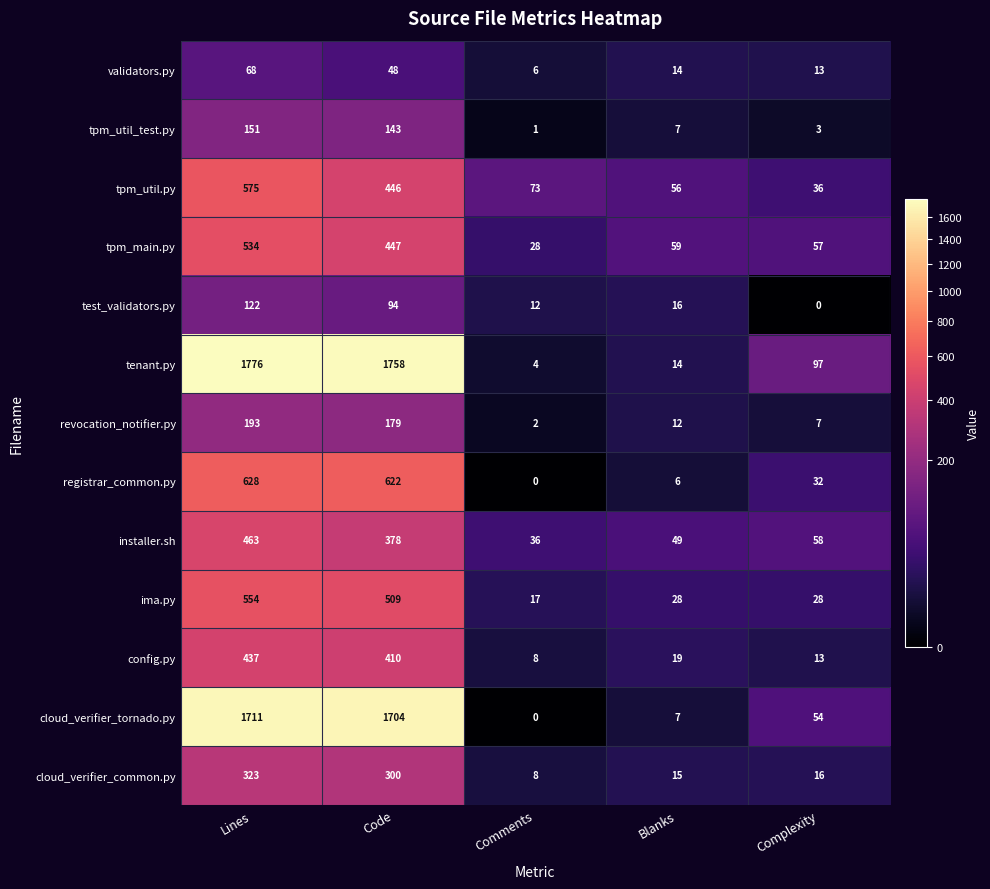

Rank the series at Lines from highest to lowest value.

tenant.py, cloud_verifier_tornado.py, registrar_common.py, tpm_util.py, ima.py, tpm_main.py, installer.sh, config.py, cloud_verifier_common.py, revocation_notifier.py, tpm_util_test.py, test_validators.py, validators.py